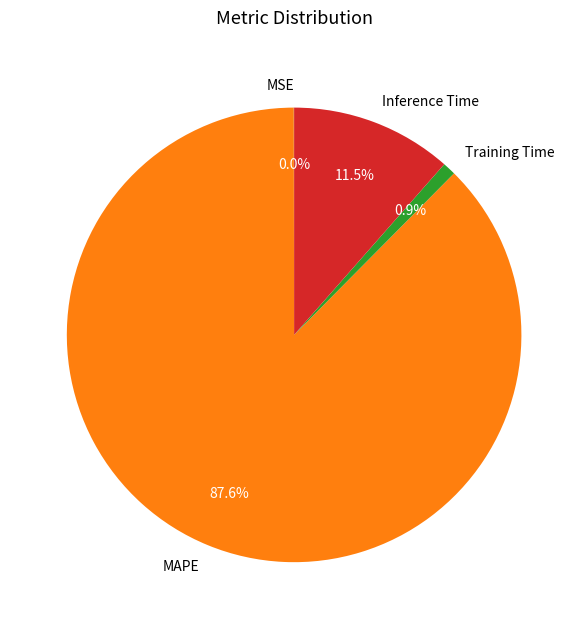

Approximately how many times larger is the value at Training Time compared to Inference Time?

0.1